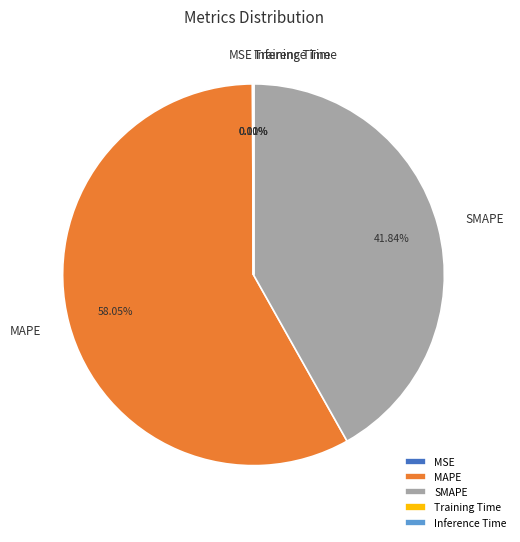

What is the largest slice in the pie chart?

MAPE